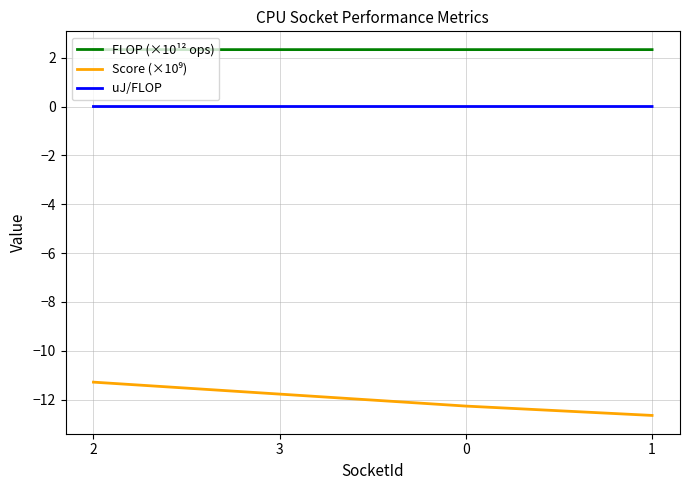

True or false: FLOP (×10¹² ops) has more than 1 points higher than both neighbors.

False